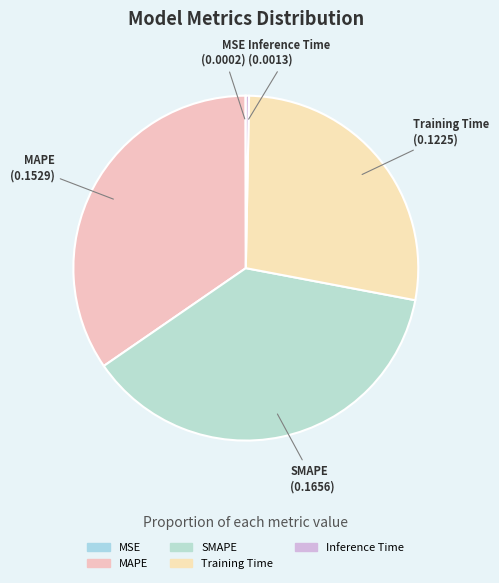

Is it true that Training Time is 28% of the pie?

True